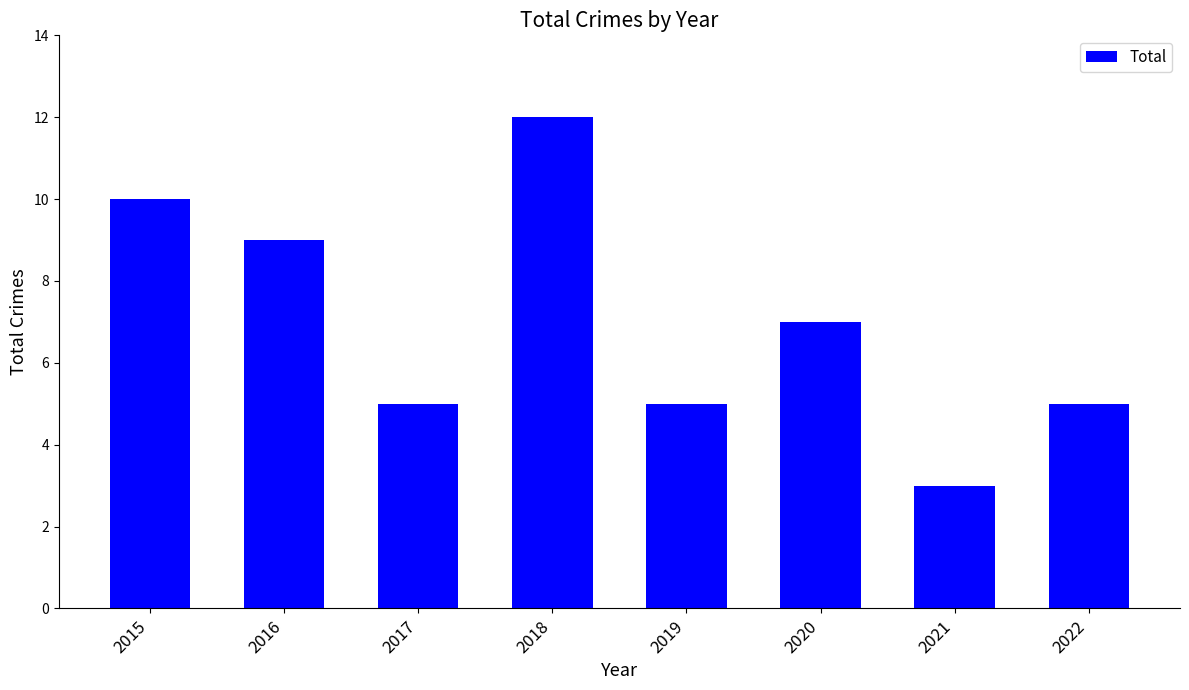

Reading left to right, list all the values displayed in this chart.

2015=10	2016=9	2017=5	2018=12	2019=5	2020=7	2021=3	2022=5